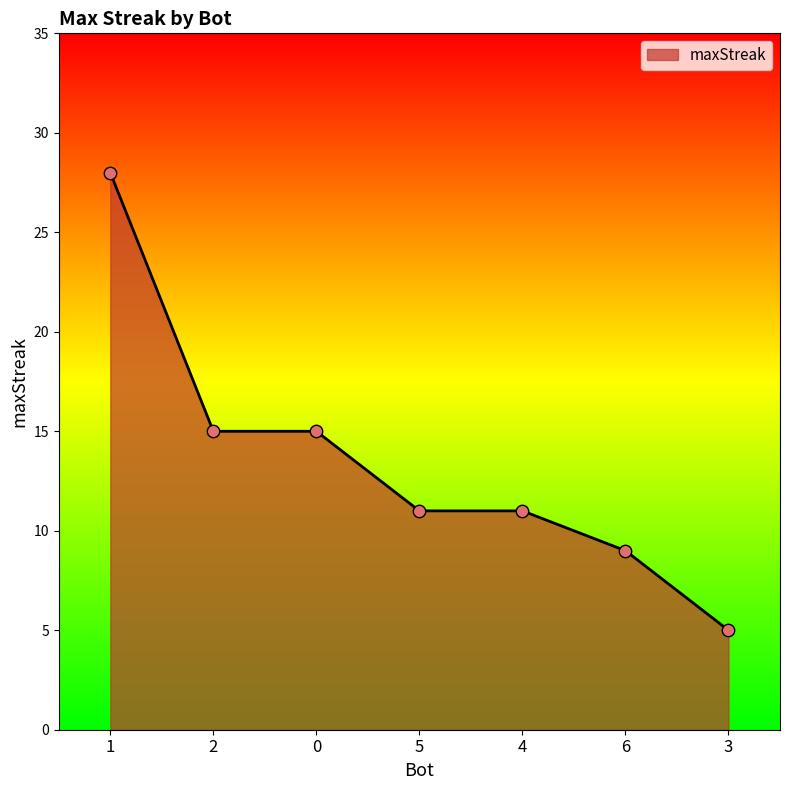

What position from the left is 1?

1